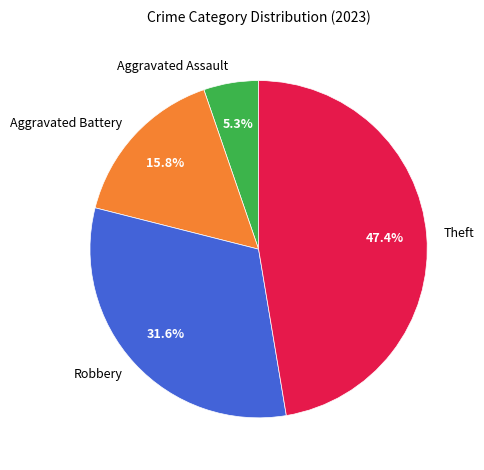

Combined, do Theft and Aggravated Assault account for over 50%?

Yes